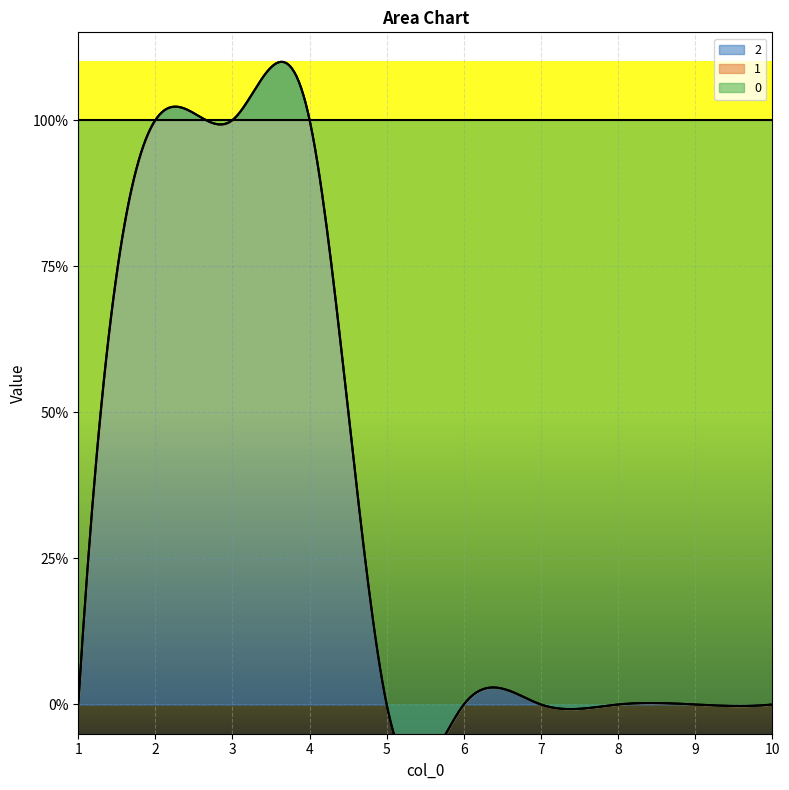

What is the sum of the 0 values at 3 and 8?

1